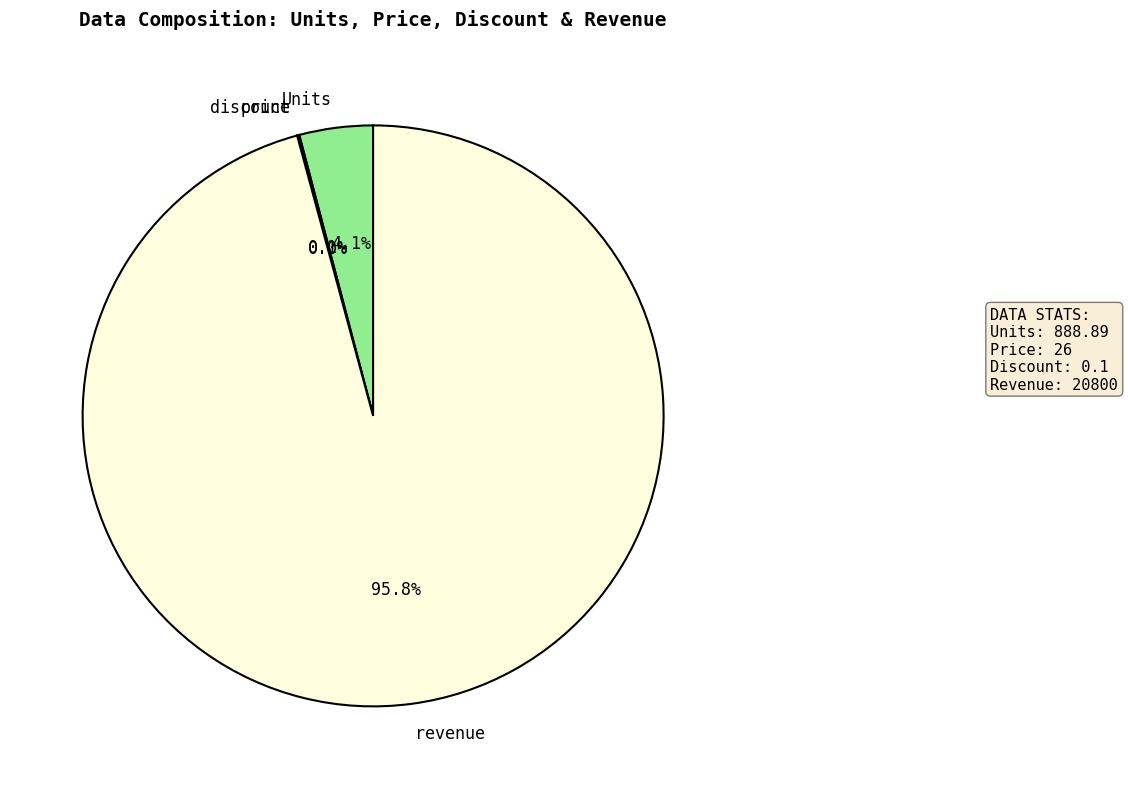

What is the largest slice in the pie chart?

revenue